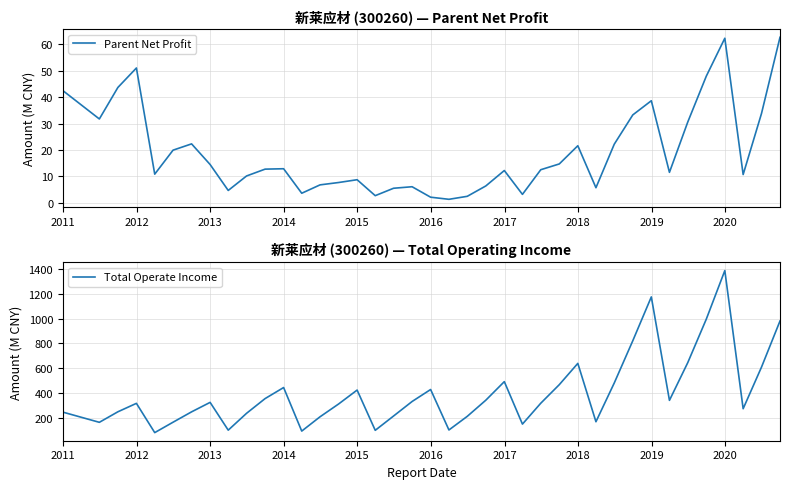

Reading left to right, list all the values displayed in this chart.

Parent Net Profit: 42.5	31.7	43.7	51.0	10.8	19.9	22.3	14.5	4.6	10.1	12.7	12.9	3.6	6.8	7.6	8.7	2.7	5.5	6.0	2.1	1.3	2.4	6.3	12.2	3.2	12.5	14.7	21.6	5.7	22.2	33.3	38.6	11.5	30.6	47.9	62.3	10.7	33.8	62.7
Total Operate Income: 243.9	161.6	246.7	314.8	78.4	162.5	246.2	322.7	98.3	234.4	353.2	442.6	90.8	206.4	309.6	422.1	97.0	212.5	329.8	426.6	99.8	209.9	340.2	490.3	147.1	315.9	465.8	637.7	166.3	479.5	820.7	1174.7	339.0	643.9	995.2	1387.2	271.5	607.0	980.1